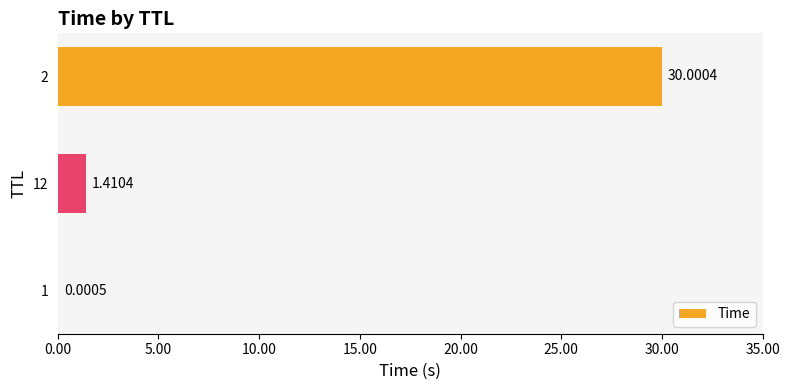

Approximately how many times larger is the value at 2 compared to 12?

21.3